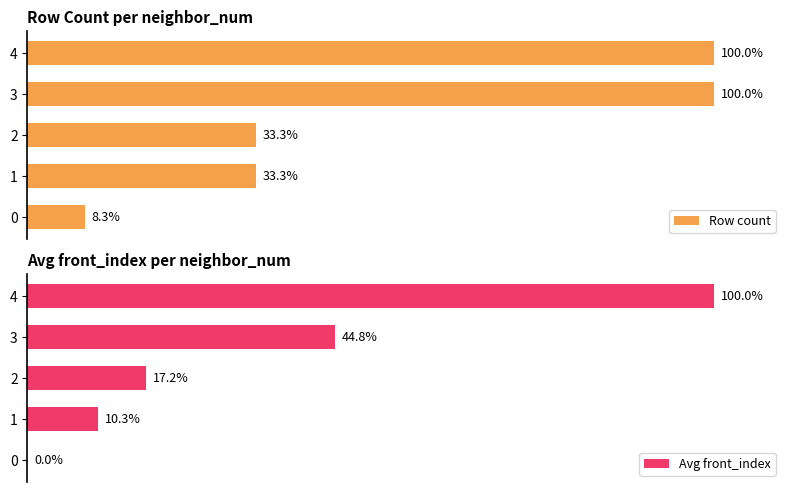

What is the sum of the Row count values at 2 and 4?

133.3